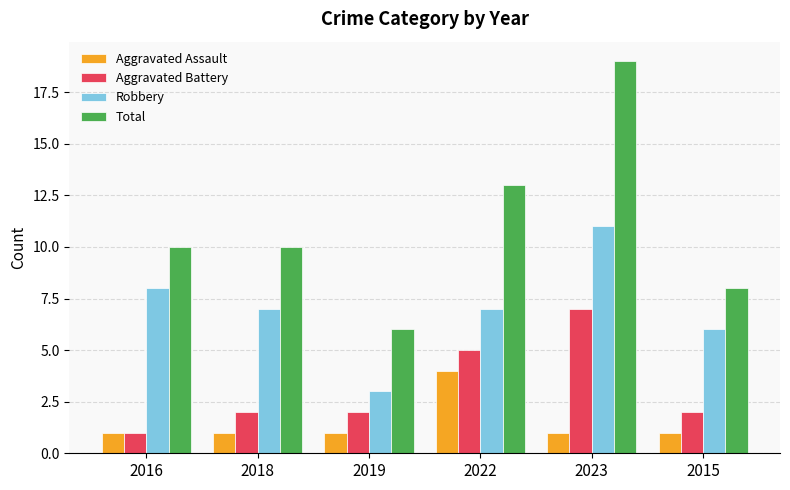

Where is Total nearest to the value 12?

2022